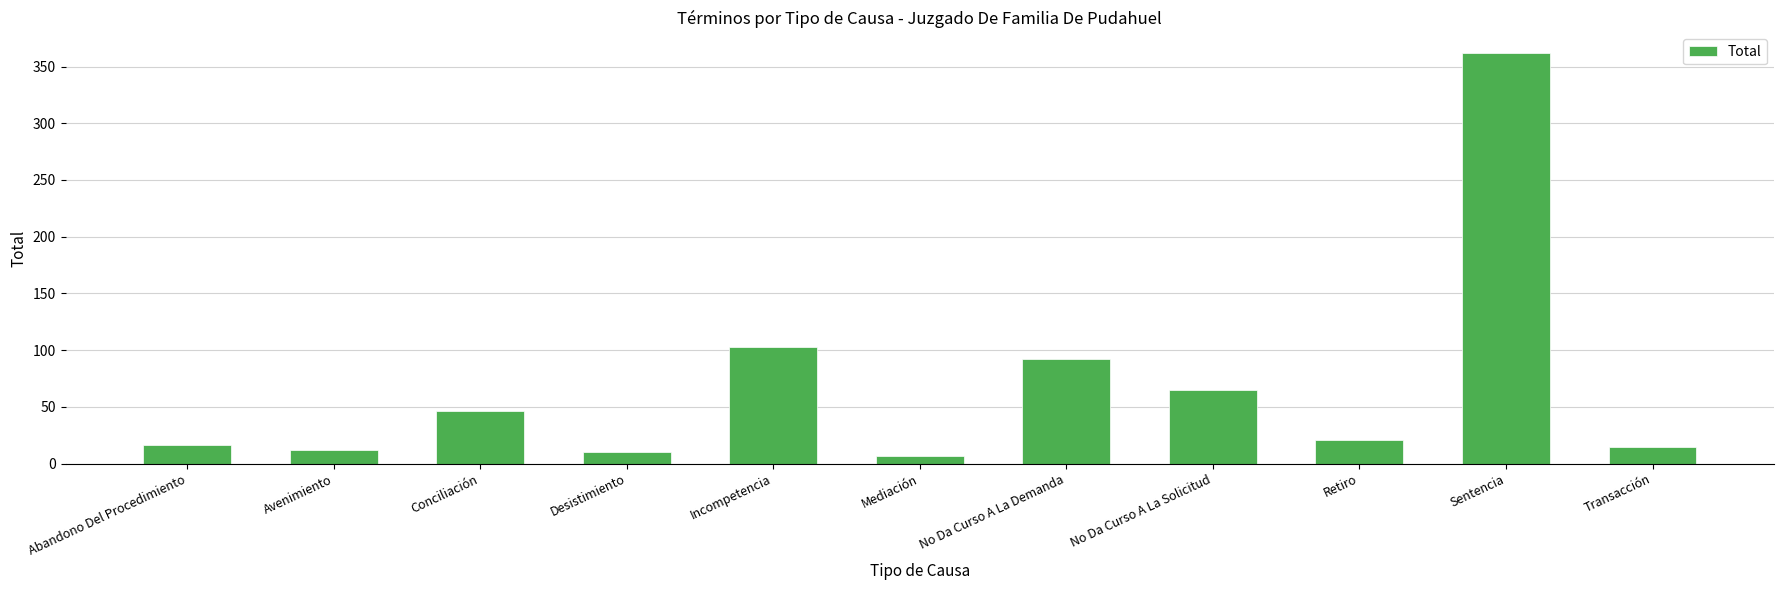

True or false: the data shows 162 at Sentencia.

False